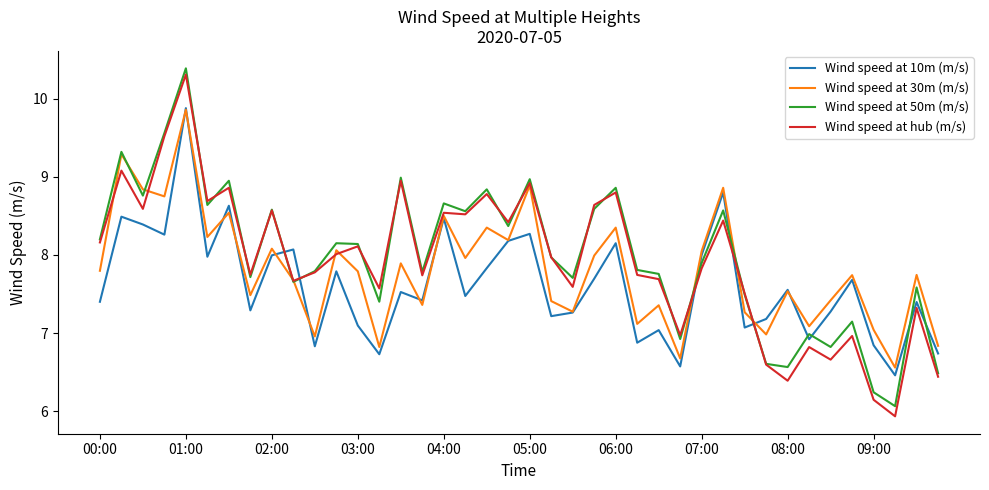

What is the smallest value displayed?

5.9